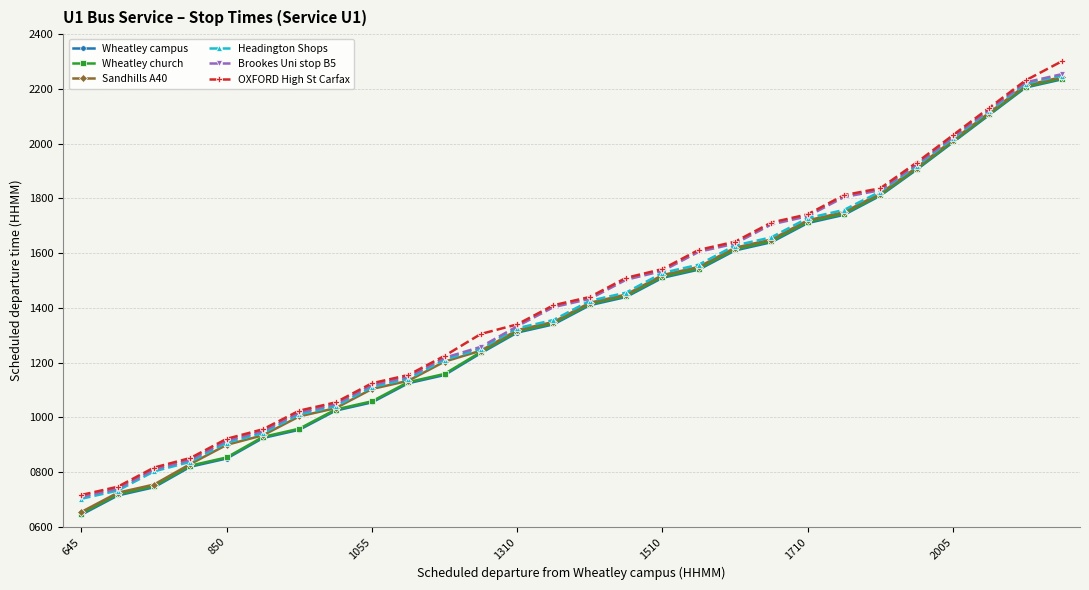

Reading right to left, list all the values displayed in this chart.

Wheatley campus: 2235	2205	2105	2005	1905	1810	1740	1710	1640	1610	1540	1510	1440	1410	1340	1310	1235	1155	1125	1055	1025	955	925	850	820	745	715	645
Wheatley church: 2238	2208	2108	2008	1908	1813	1744	1714	1644	1614	1544	1514	1444	1414	1344	1314	1239	1159	1129	1059	1029	959	929	854	824	749	719	649
Sandhills A40: 2243	2213	2113	2013	1913	1818	1750	1720	1650	1620	1550	1520	1449	1419	1349	1319	1244	1204	1134	1104	1034	1004	935	900	830	755	725	655
Headington Shops: 2249	2219	2119	2019	1919	1825	1758	1728	1658	1628	1558	1528	1456	1426	1356	1326	1251	1211	1141	1111	1041	1011	943	908	838	803	733	703
Brookes Uni stop B5: 2254	2224	2124	2024	1924	1830	1805	1735	1705	1635	1605	1535	1503	1433	1403	1333	1258	1218	1148	1118	1048	1018	950	915	845	810	740	710
OXFORD High St Carfax: 2301	2231	2131	2031	1931	1837	1812	1742	1712	1642	1612	1542	1510	1440	1410	1340	1305	1225	1155	1125	1055	1025	957	922	852	817	747	717